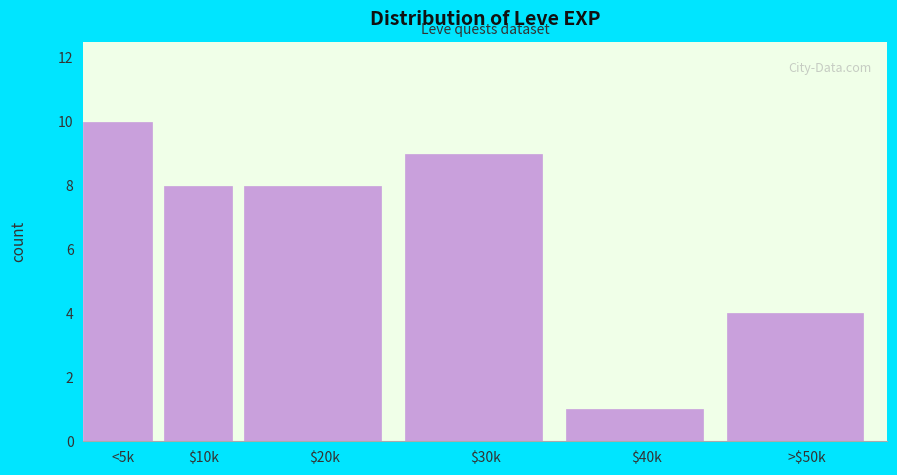

Reading left to right, list all the values displayed in this chart.

10	8	8	9	1	4